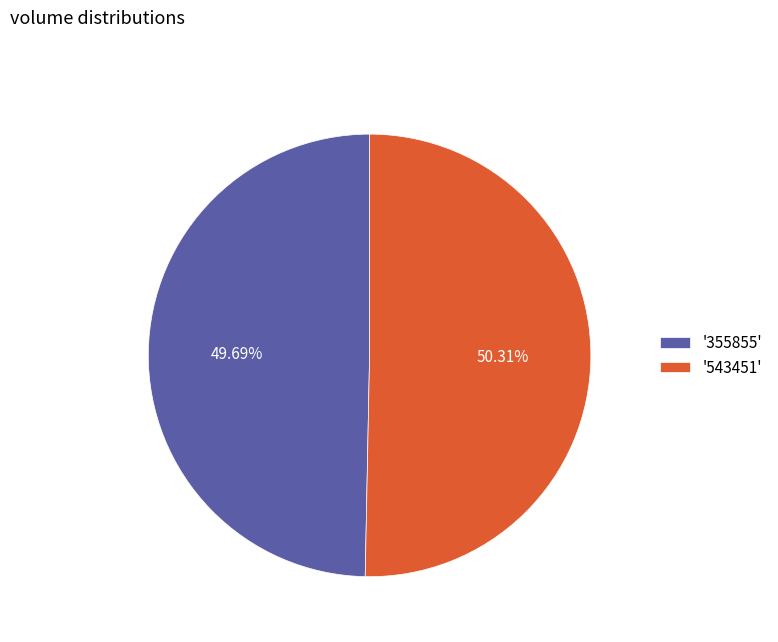

Rank the categories by value from highest to lowest.

'543451', '355855'